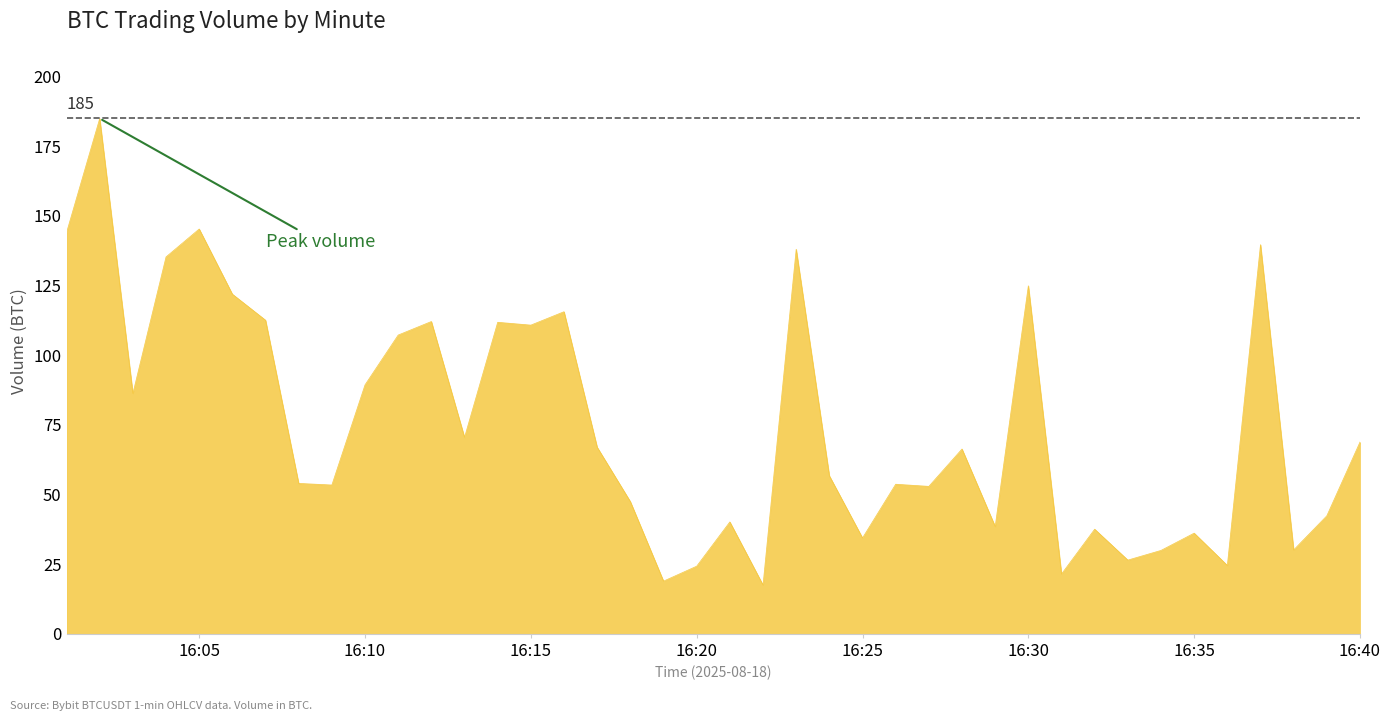

What is the difference between the maximum and minimum values?

167.5